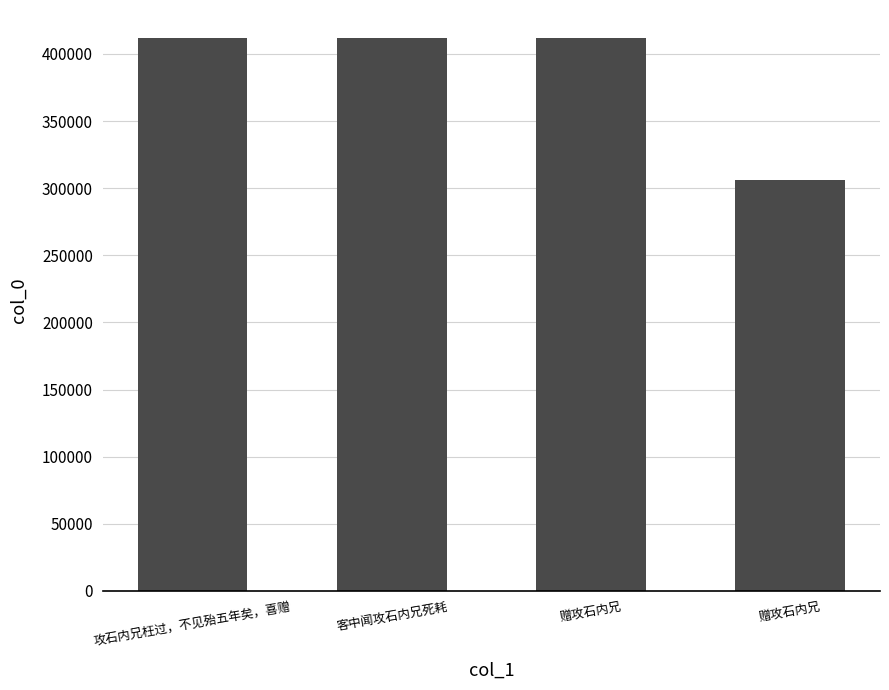

List the labels in order of value, largest first.

客中闻攻石内兄死耗, 攻石内兄枉过，不见殆五年矣，喜赠, 赠攻石内兄, 赠攻石内兄